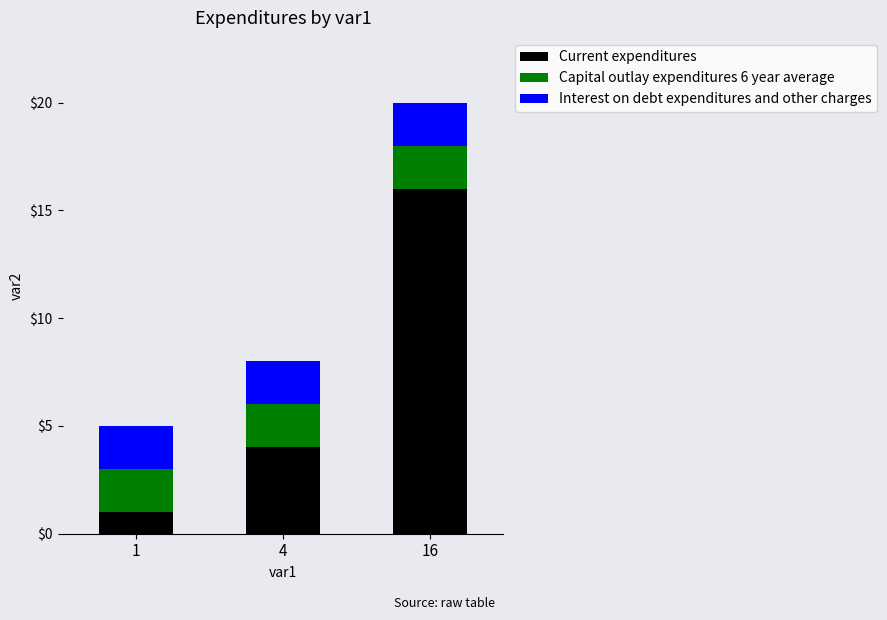

The value of Current expenditures at 4 is 4. True or false?

True